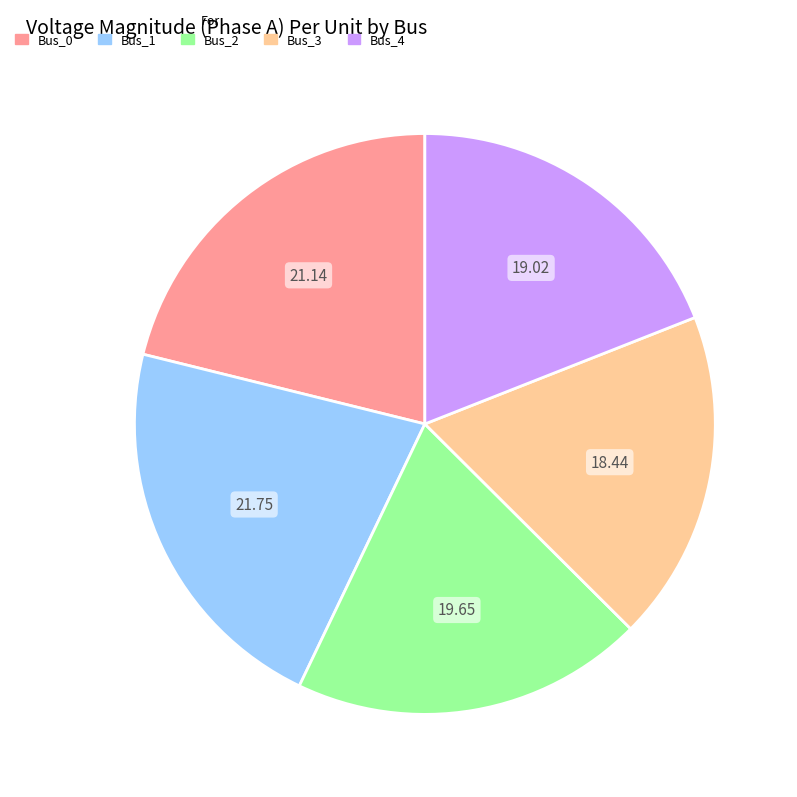

Between Bus_2 and Bus_0, which is larger?

Bus_0